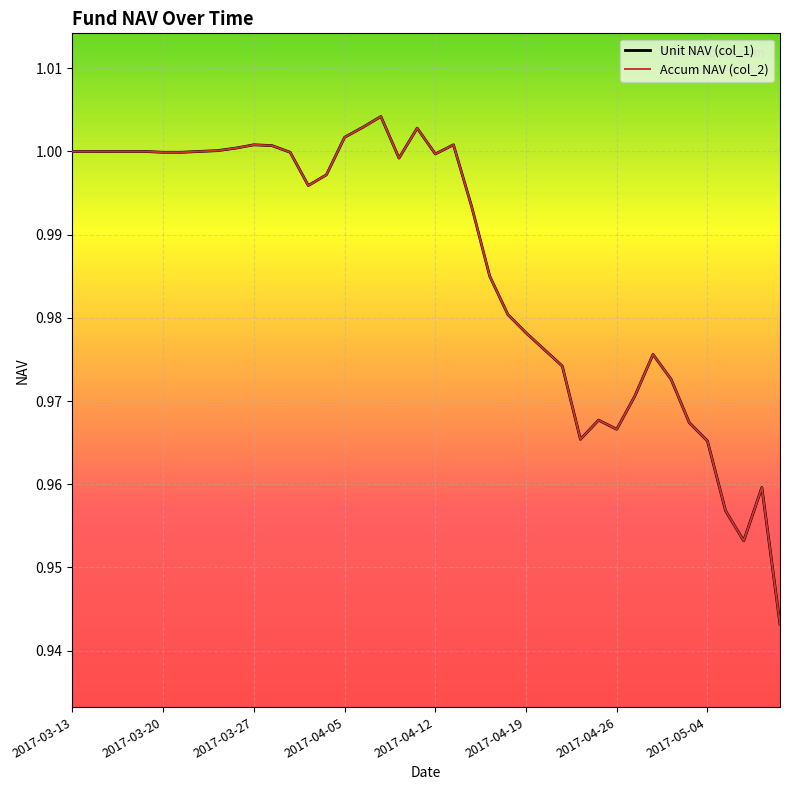

Does the chart have visible grid lines?

Yes